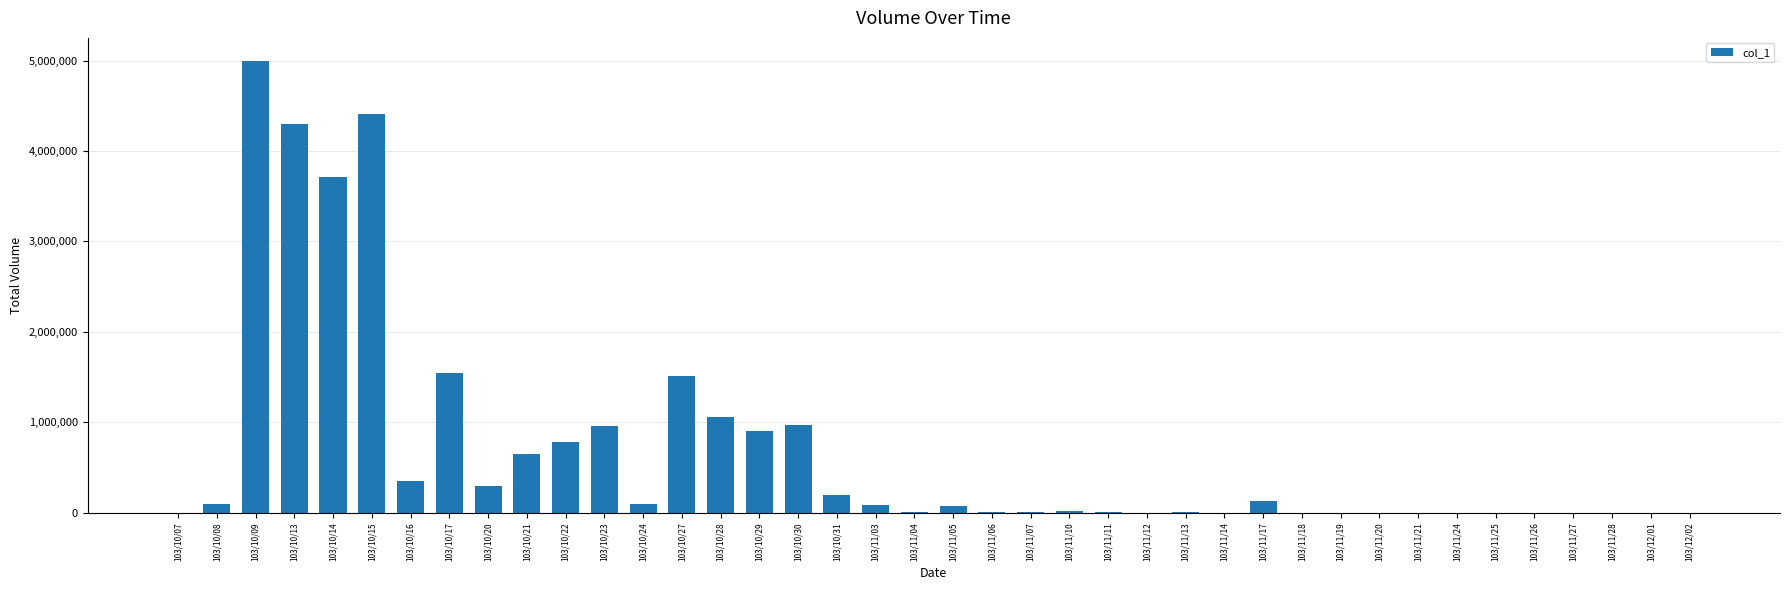

What is the difference between the values at 103/11/07 and 103/10/29?

888000